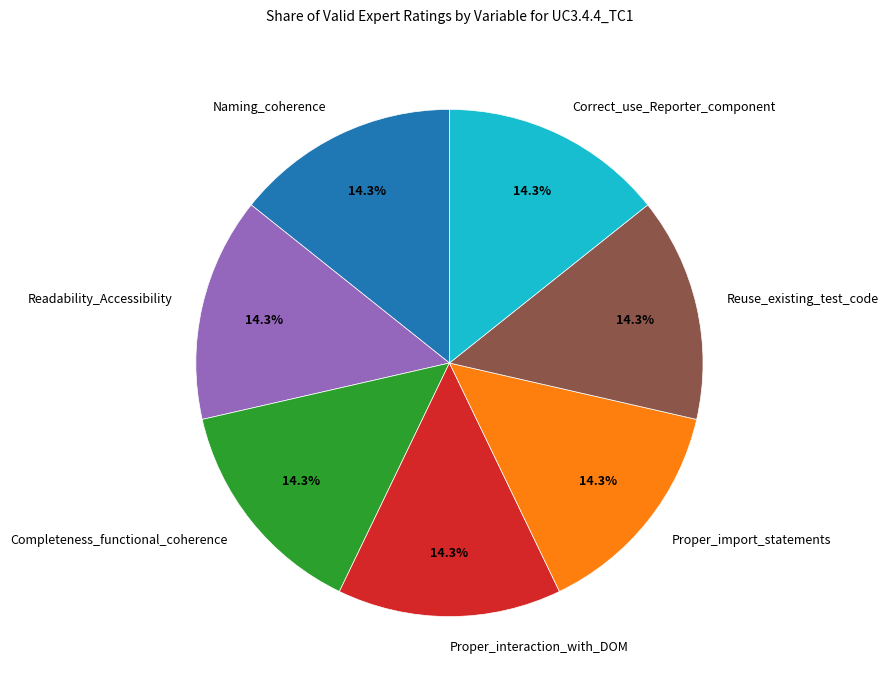

Approximately how many times larger is the value at Naming_coherence compared to Readability_Accessibility?

1.0